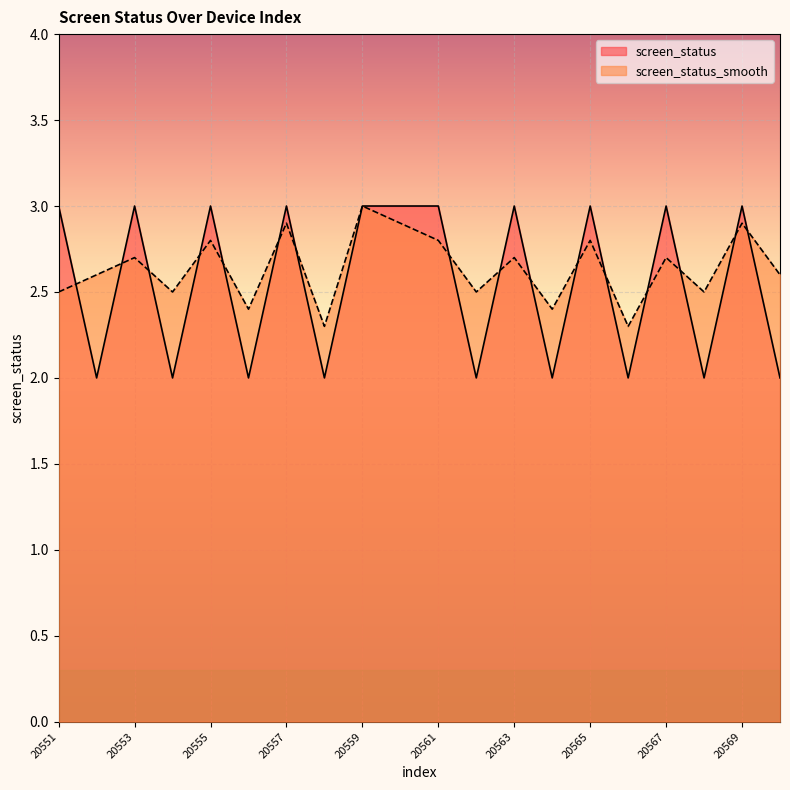

Count the number of data series in this chart.

2